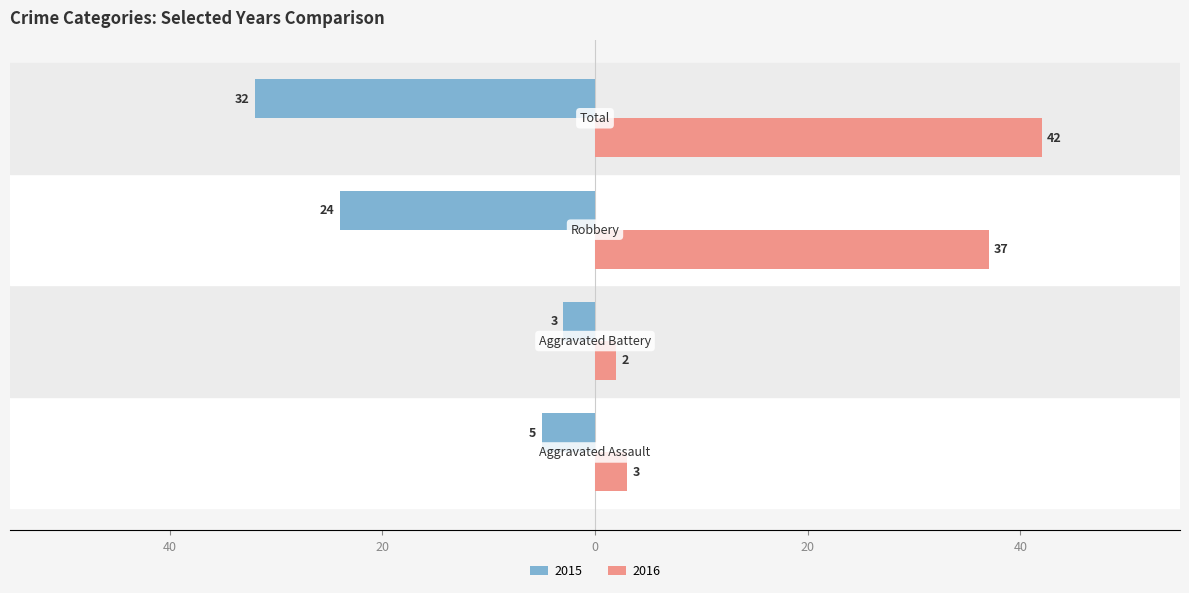

What are all the series names shown in the legend?

2015, 2016